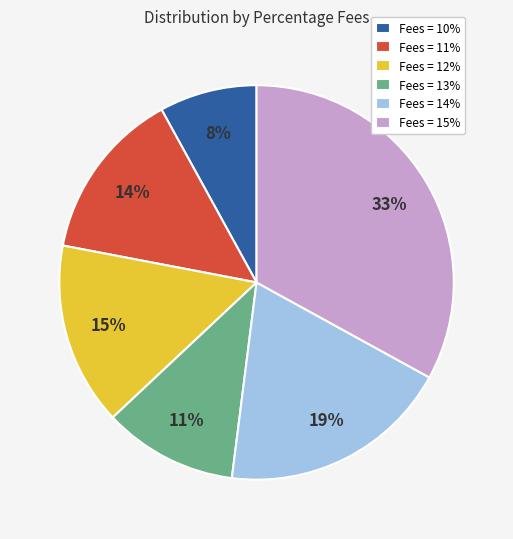

How many slices are in this pie chart?

6